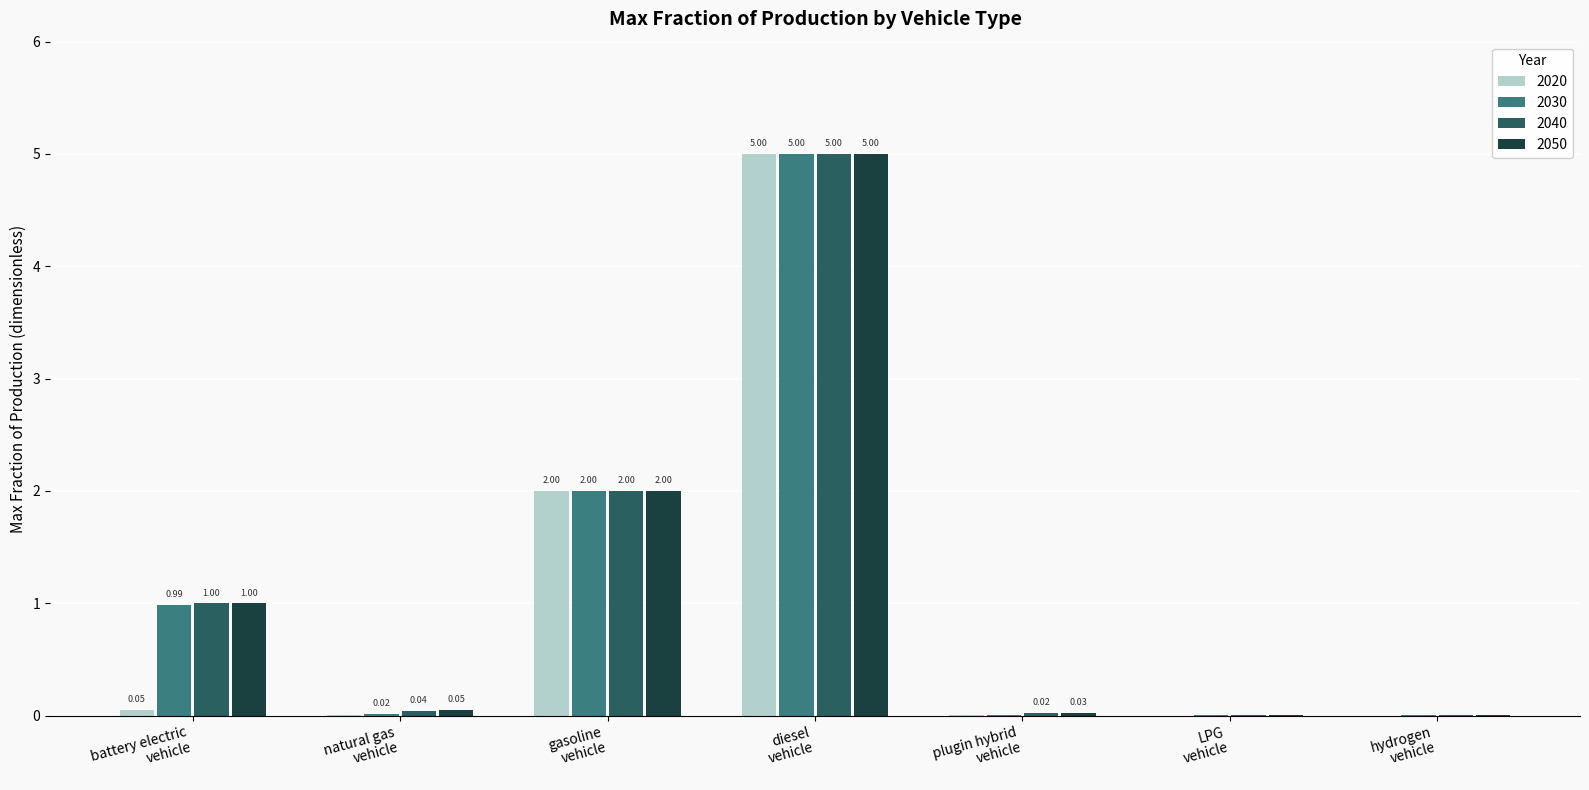

Which series has the largest total across all categories?

2050